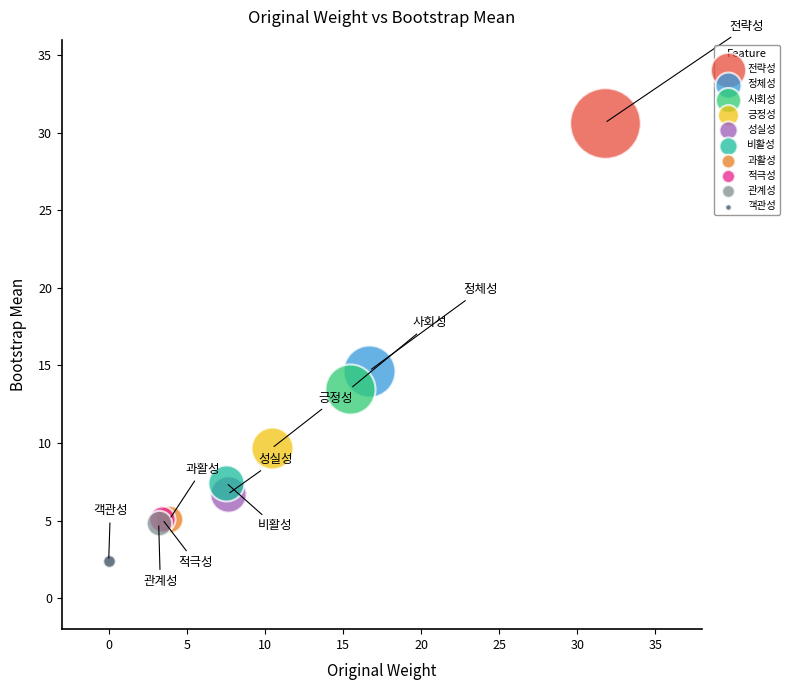

Which series contains the highest Y value?

전략성